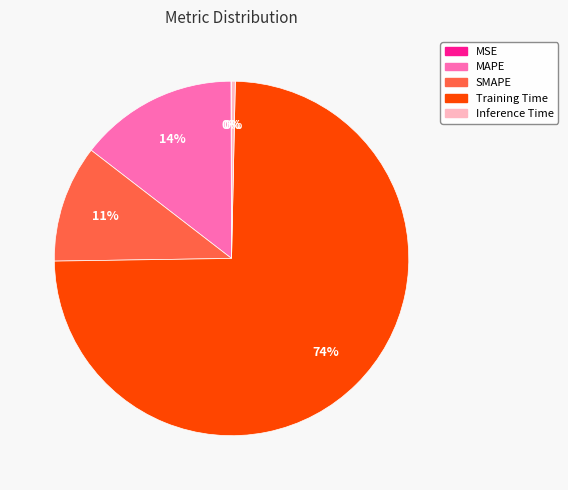

The SMAPE slice represents 18% of the pie. True or false?

False